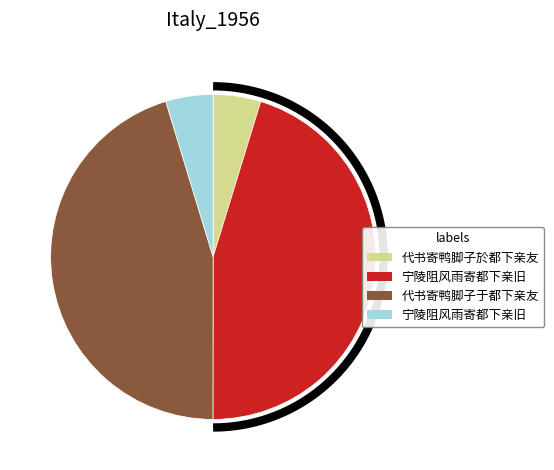

Approximately how many times larger is the value at 代书寄鸭脚子于都下亲友 compared to 宁陵阻风雨寄都下亲旧?

1.0